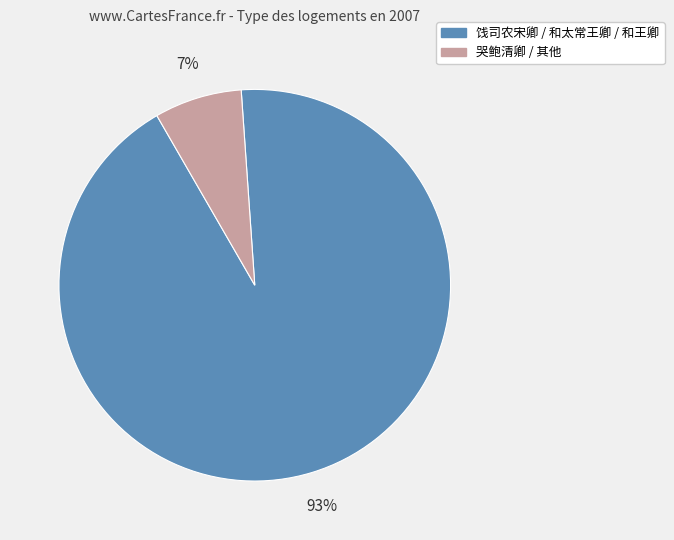

To the nearest percent, what is the difference between the largest and smallest slice percentages?

86%